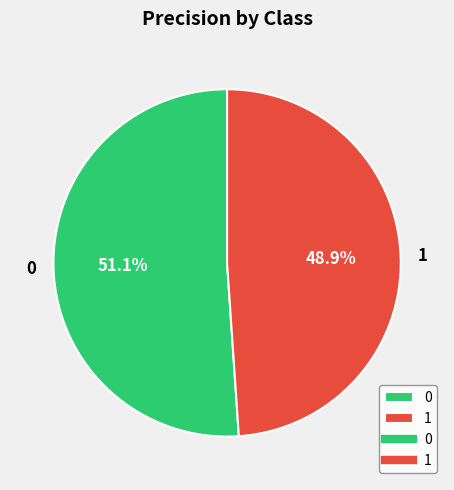

Rank the categories by value from lowest to highest.

1, 0